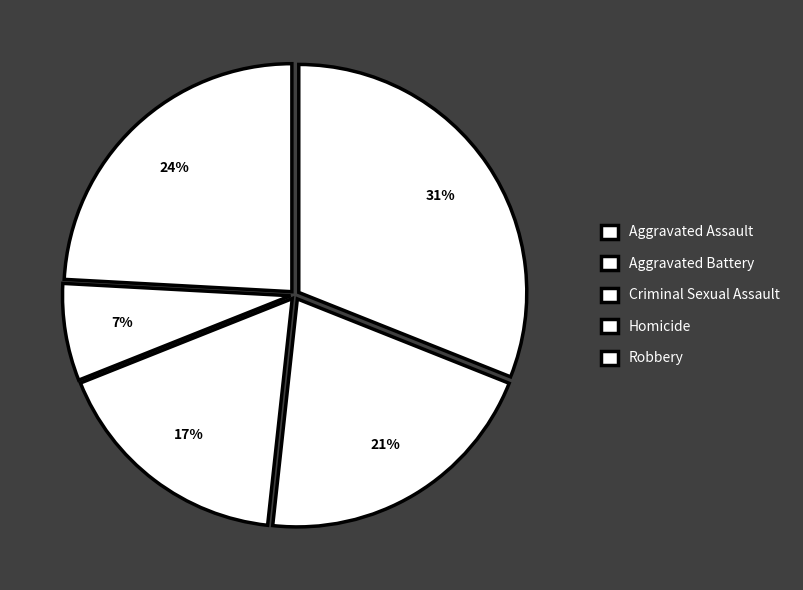

Combined, do Aggravated Assault and Aggravated Battery account for over 50%?

Yes